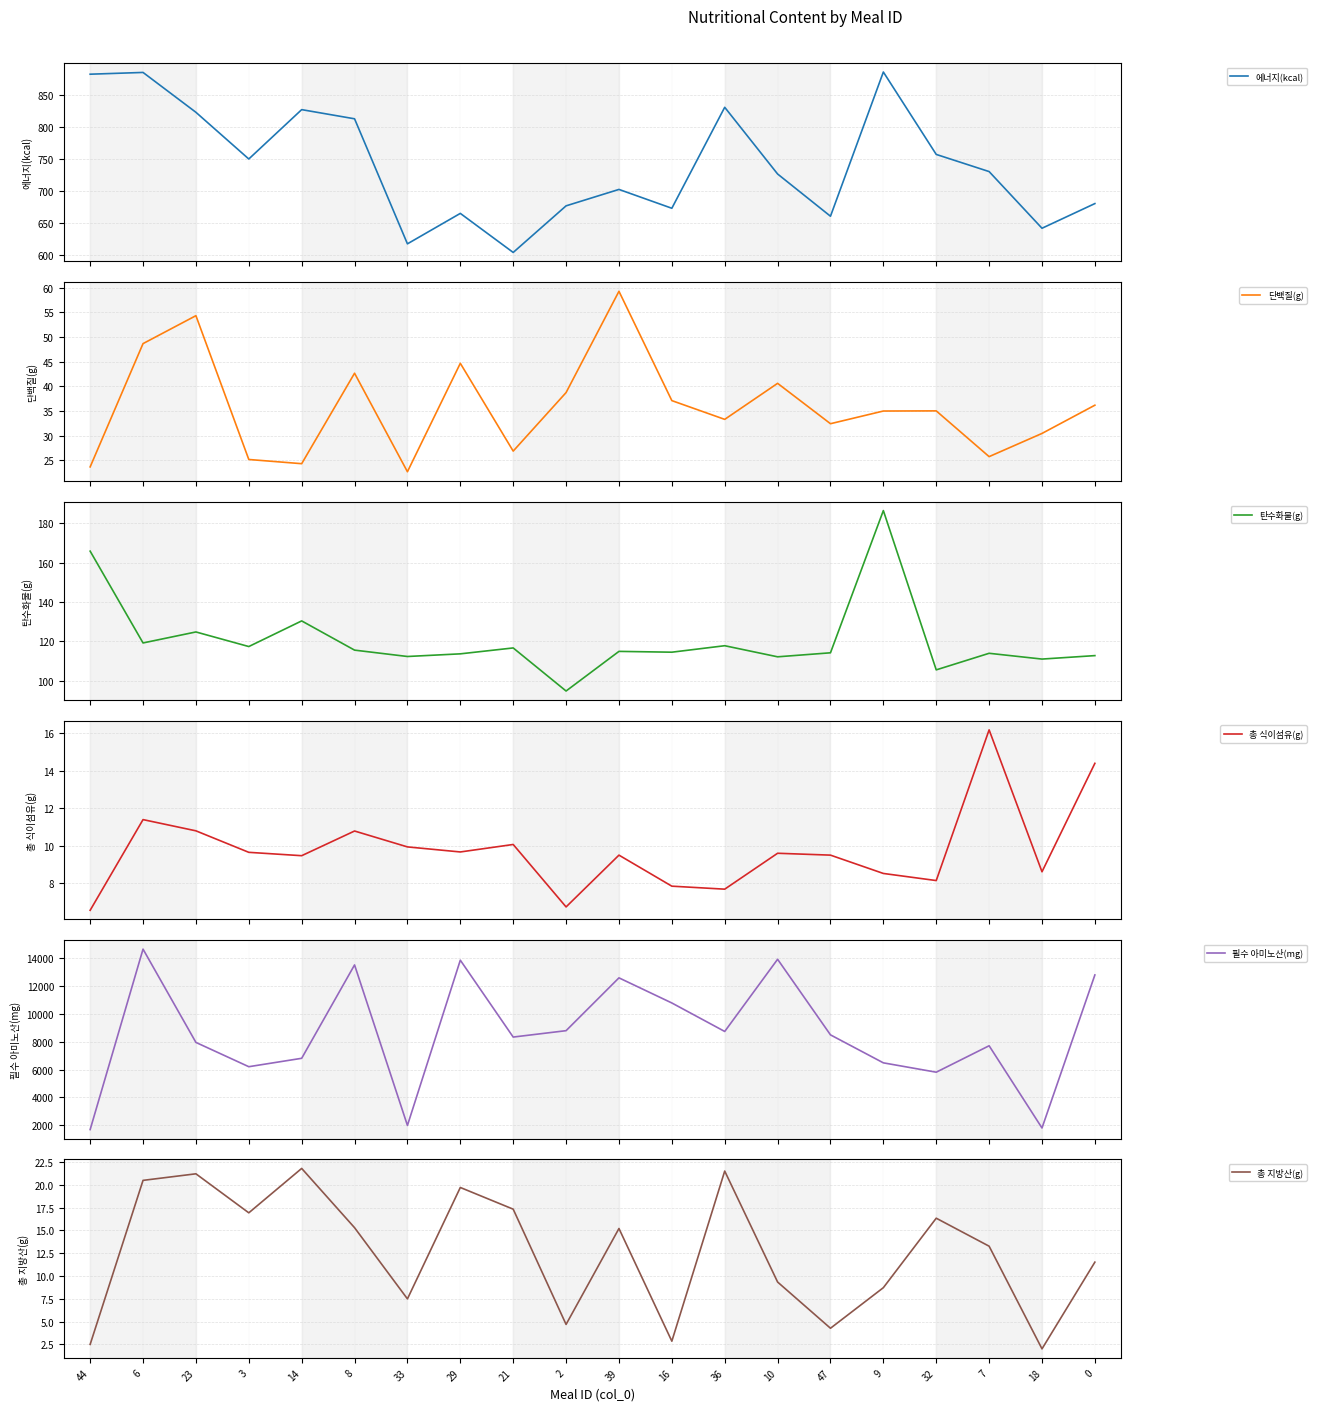

At which category does the chart reach its minimum across all series?

18